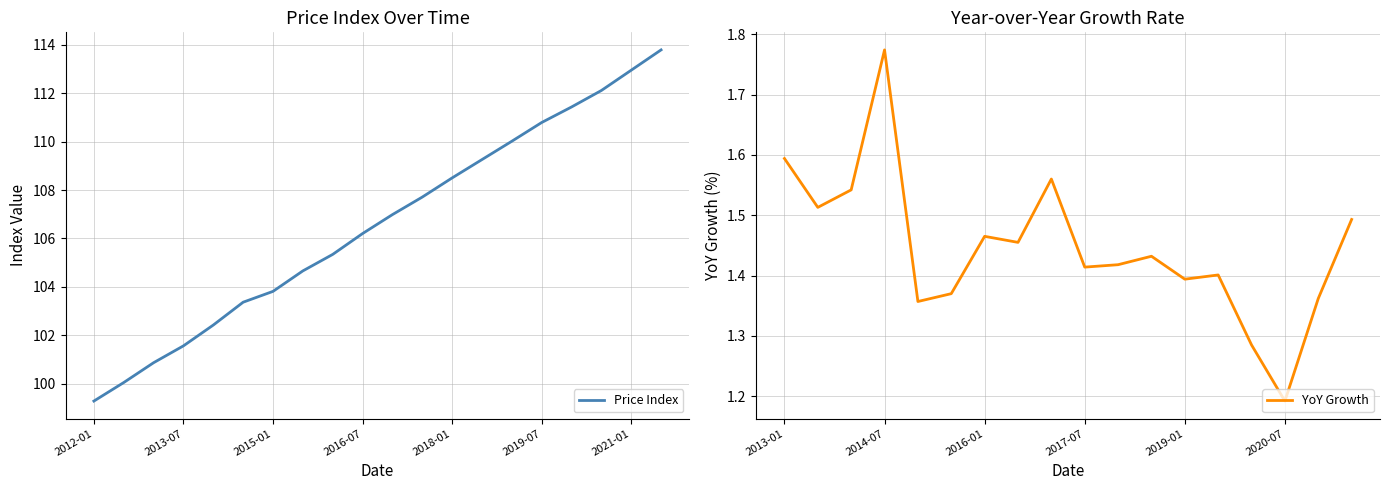

The Price Index series shows 183.5 at 2019-07. True or false?

False